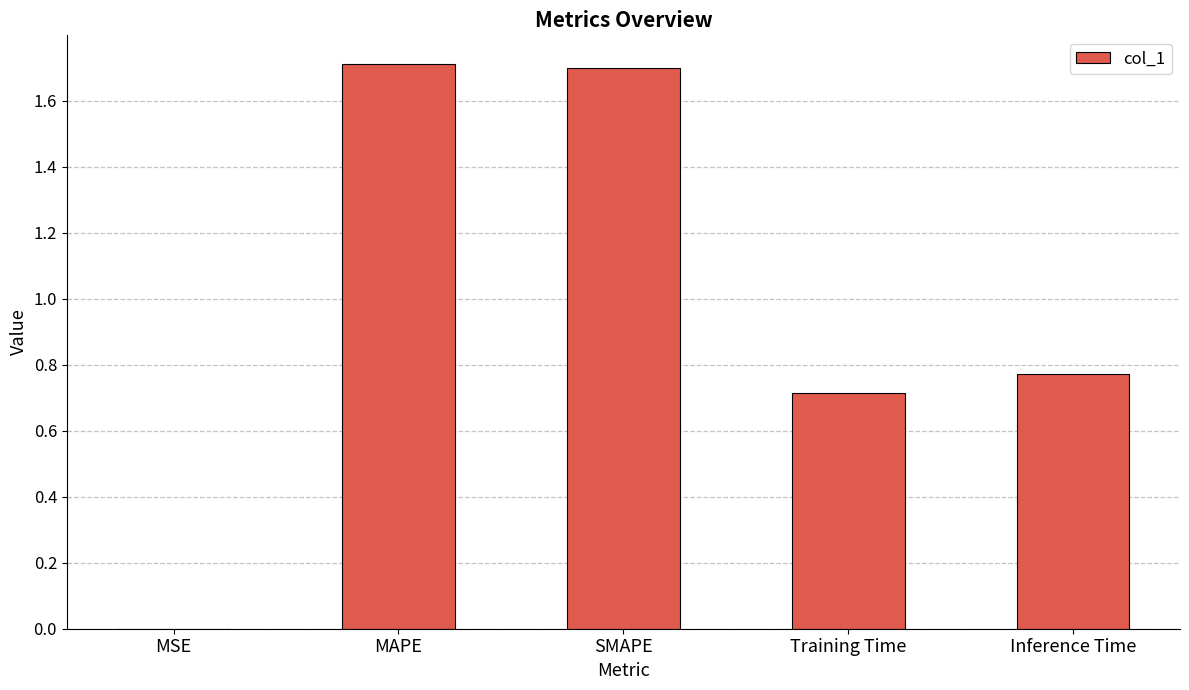

What is the sum of all values?

4.9